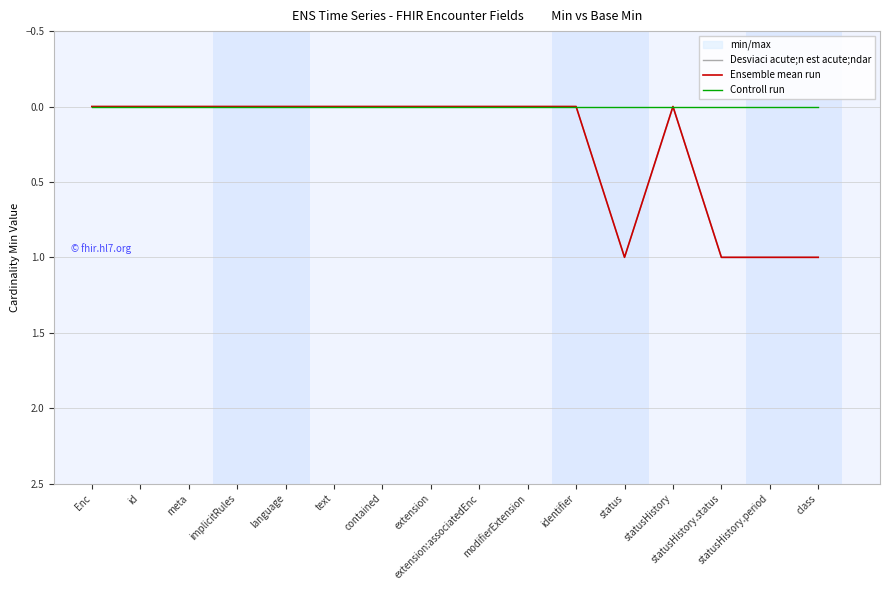

Reading right to left, extract all data points from this chart.

Desviaci acute;n est acute;ndar: class=1	statusHistory.period=1	statusHistory.status=1	statusHistory=0	status=1	identifier=0	modifierExtension=0	extension:associatedEnc=0	extension=0	contained=0	text=0	language=0	implicitRules=0	meta=0	id=0	Enc=0
Ensemble mean run: class=1	statusHistory.period=1	statusHistory.status=1	statusHistory=0	status=1	identifier=0	modifierExtension=0	extension:associatedEnc=0	extension=0	contained=0	text=0	language=0	implicitRules=0	meta=0	id=0	Enc=0
Controll run: class=0	statusHistory.period=0	statusHistory.status=0	statusHistory=0	status=0	identifier=0	modifierExtension=0	extension:associatedEnc=0	extension=0	contained=0	text=0	language=0	implicitRules=0	meta=0	id=0	Enc=0